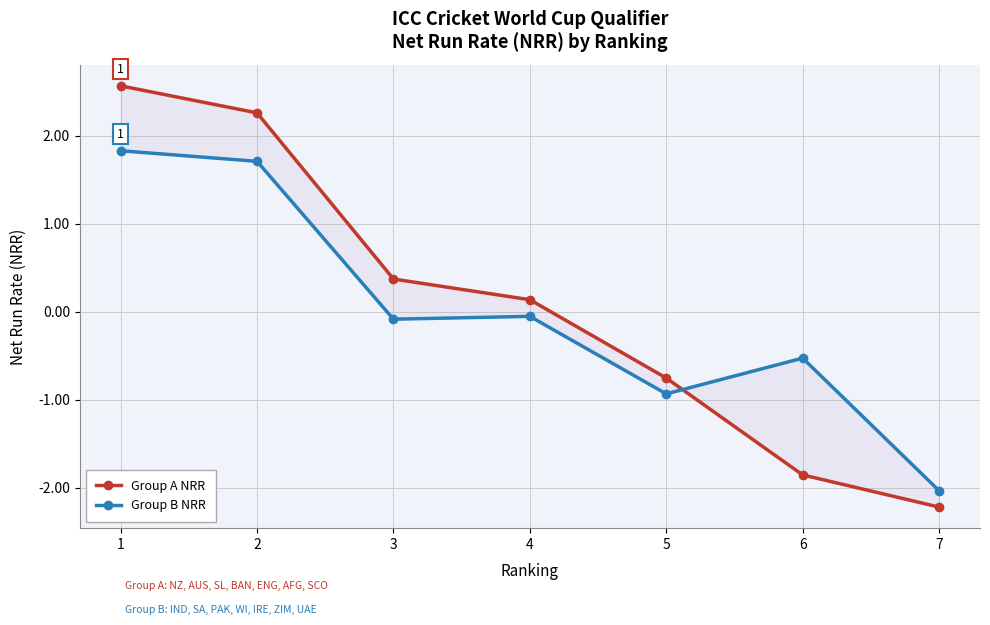

True or false: Group A NRR has more than 1 interior local peaks.

False